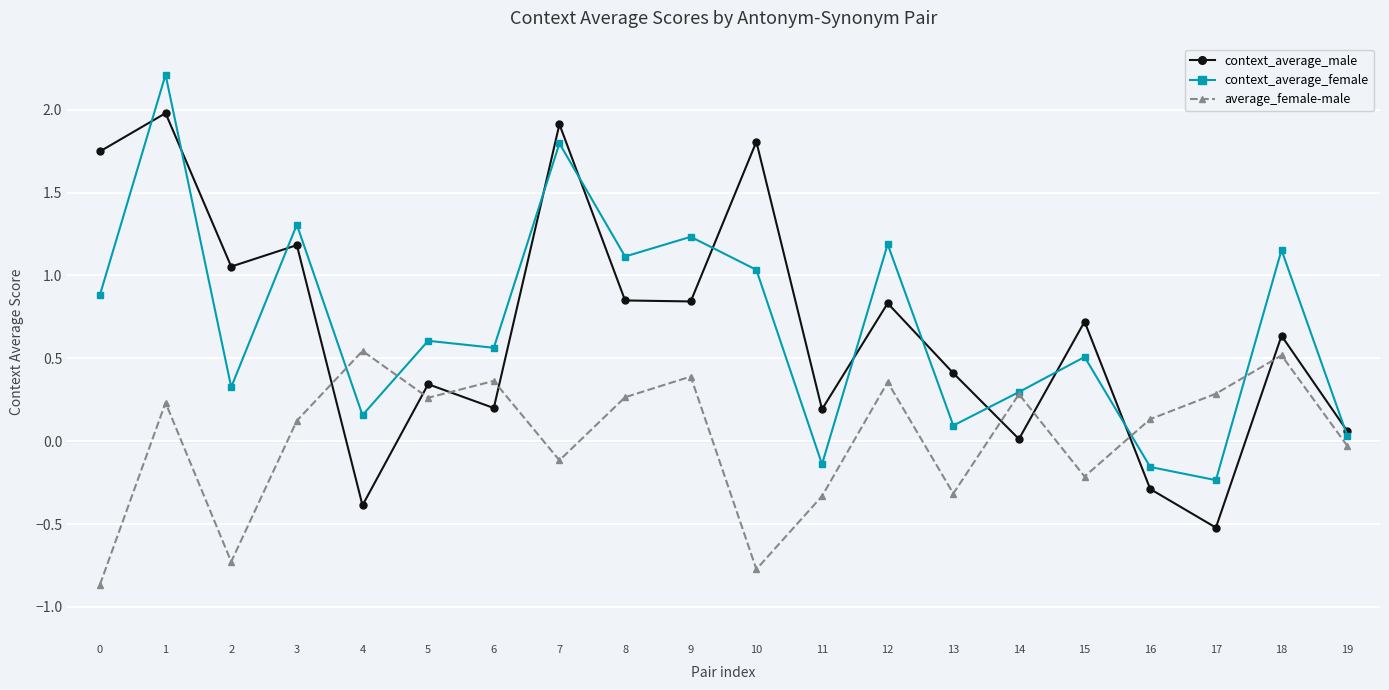

What is the total value across all series at 18?

2.3